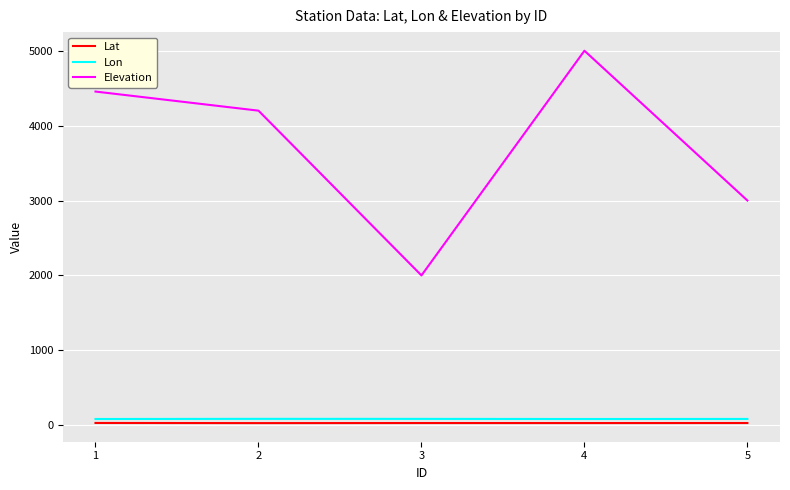

What is the difference between the maximum and minimum values in the Lon series?

2.1